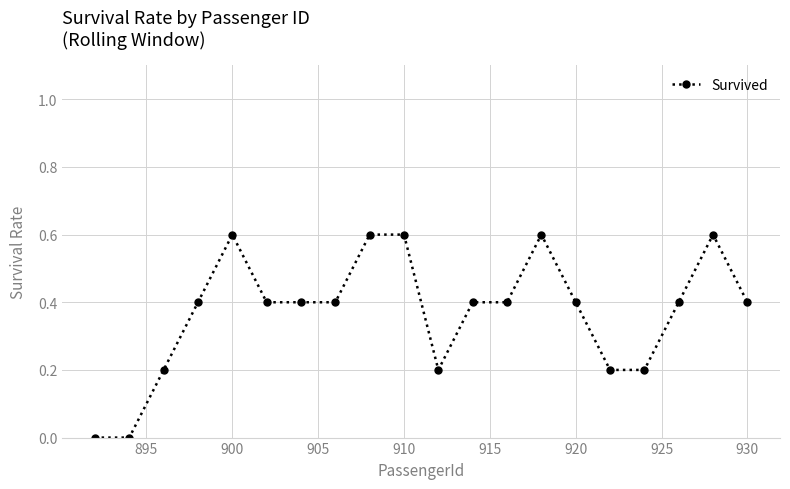

Reading right to left, what are all the values shown in this chart?

0.4	0.6	0.4	0.2	0.2	0.4	0.6	0.4	0.4	0.2	0.6	0.6	0.4	0.4	0.4	0.6	0.4	0.2	0.0	0.0